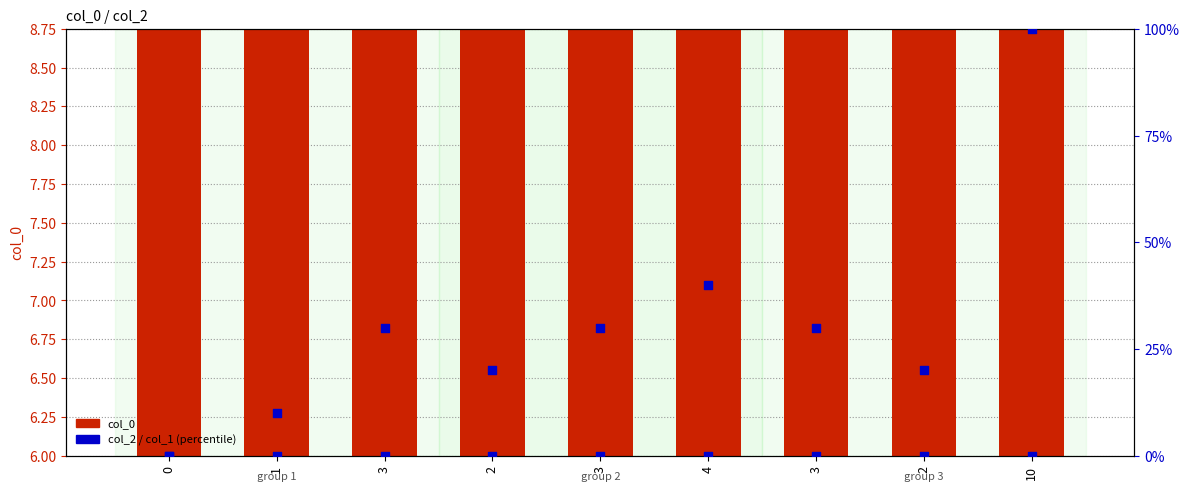

At which category is the sum across all series the highest?

10